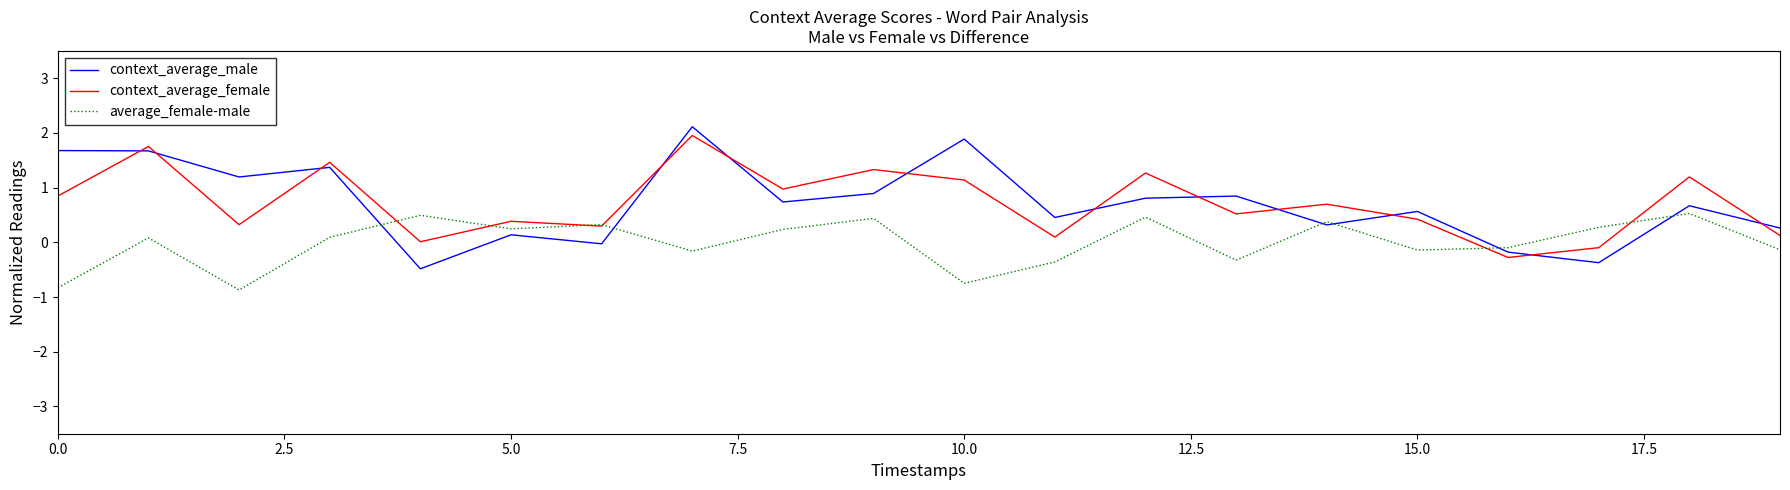

Which series has the widest spread of values?

context_average_male